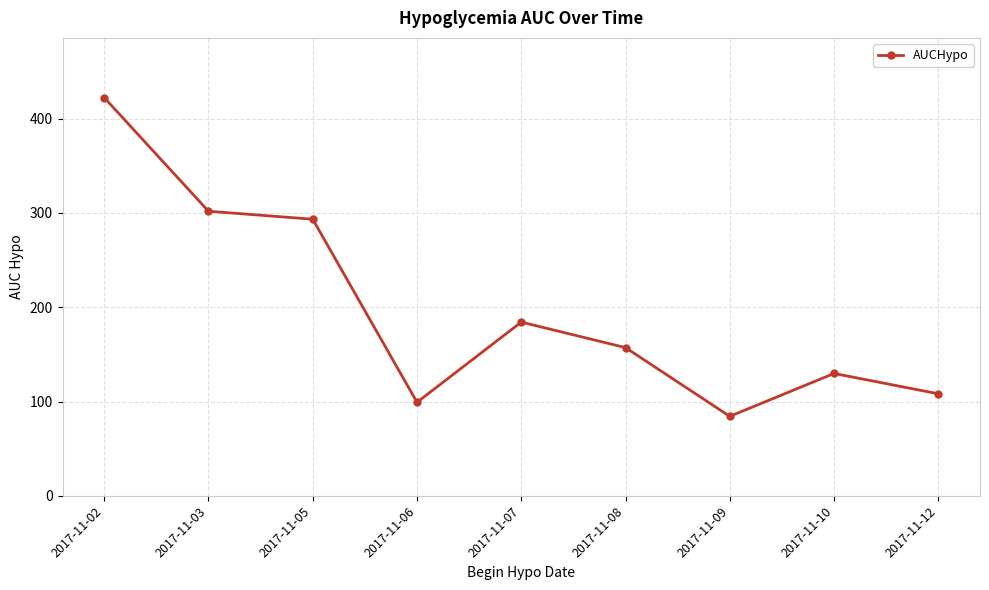

What is the difference between the maximum and second lowest values?

323.1